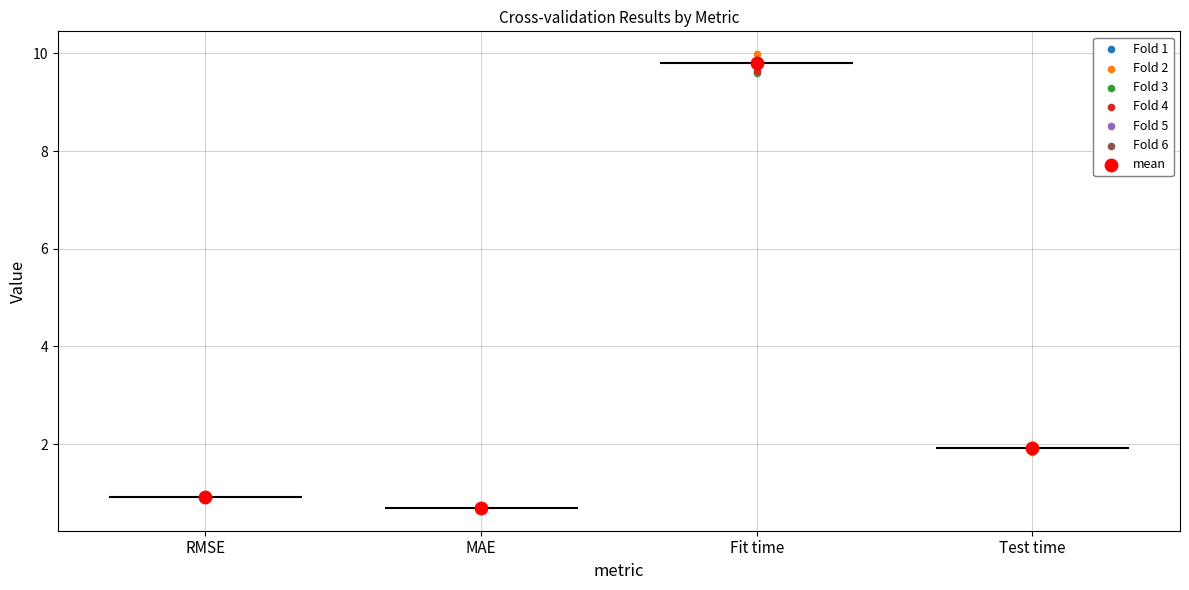

Which series contains the lowest Y value?

Fold 2